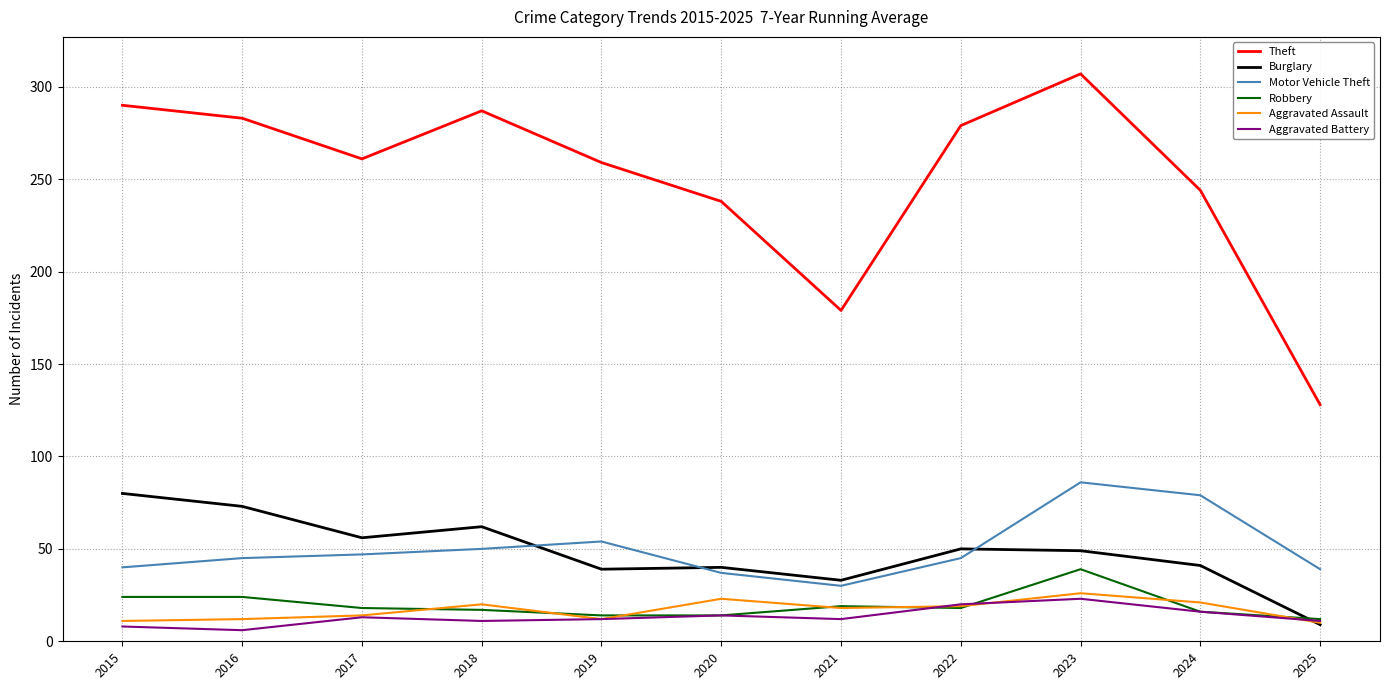

At 2016, list the series in order from largest to smallest.

Theft, Burglary, Motor Vehicle Theft, Robbery, Aggravated Assault, Aggravated Battery